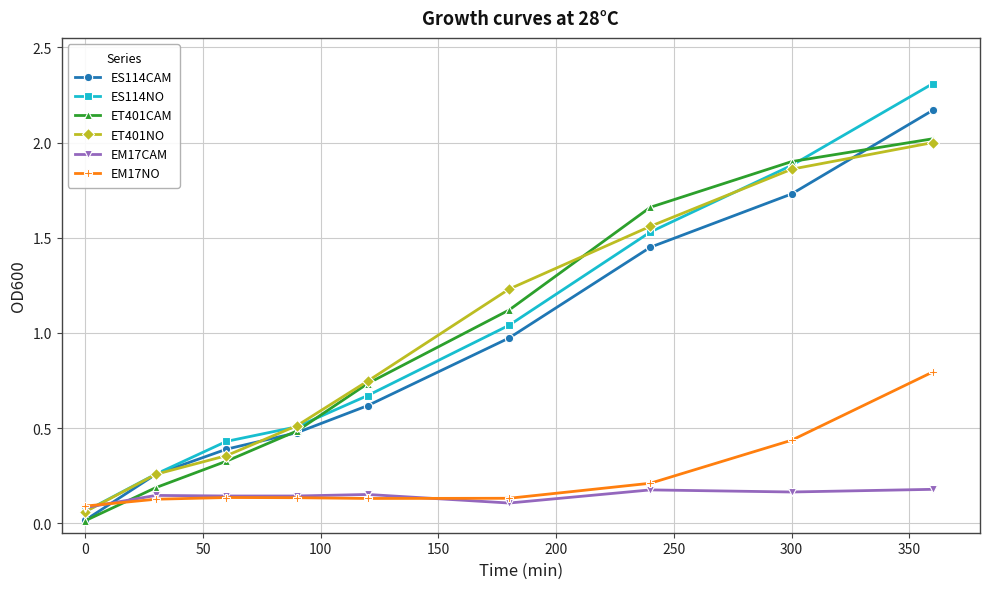

True or false: ES114CAM has more than 2 points higher than both neighbors.

False